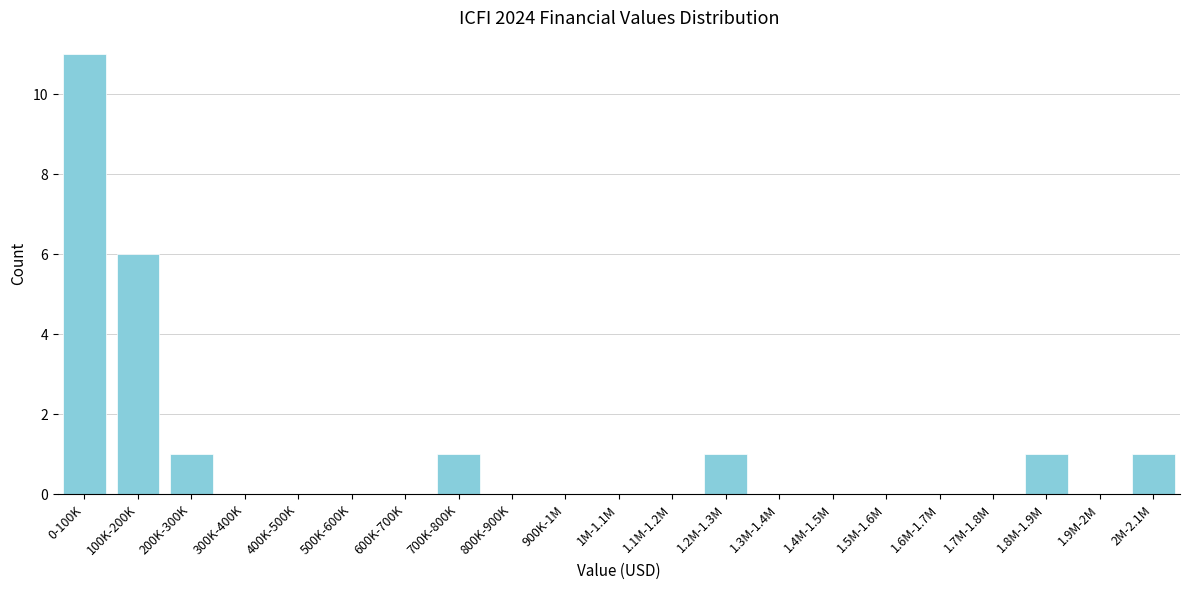

Reading left to right, transcribe all the data shown in this chart.

0-100K=11	100K-200K=6	200K-300K=1	300K-400K=0	400K-500K=0	500K-600K=0	600K-700K=0	700K-800K=1	800K-900K=0	900K-1M=0	1M-1.1M=0	1.1M-1.2M=0	1.2M-1.3M=1	1.3M-1.4M=0	1.4M-1.5M=0	1.5M-1.6M=0	1.6M-1.7M=0	1.7M-1.8M=0	1.8M-1.9M=1	1.9M-2M=0	2M-2.1M=1